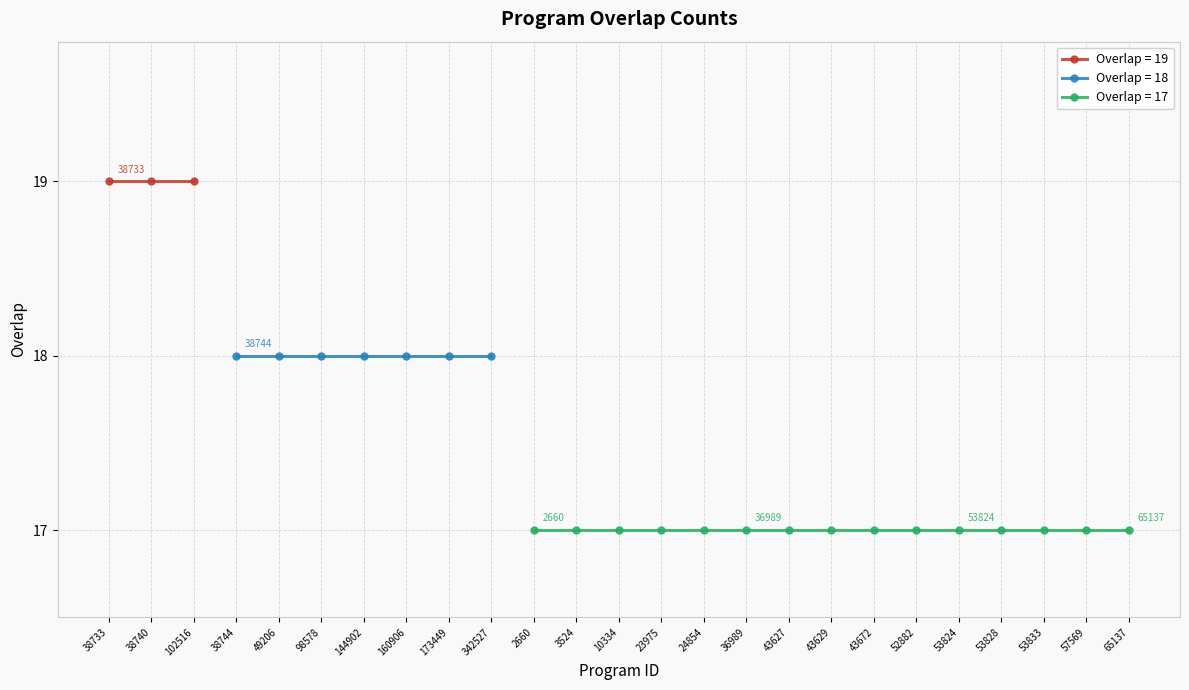

Is it true that the value at 36989 is 6?

False